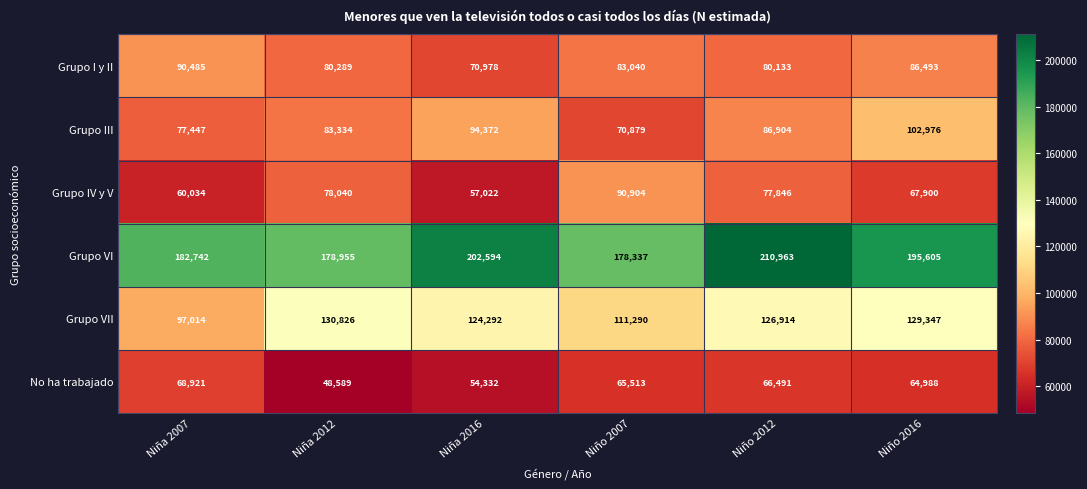

Which series has the largest total across all categories?

Grupo VI